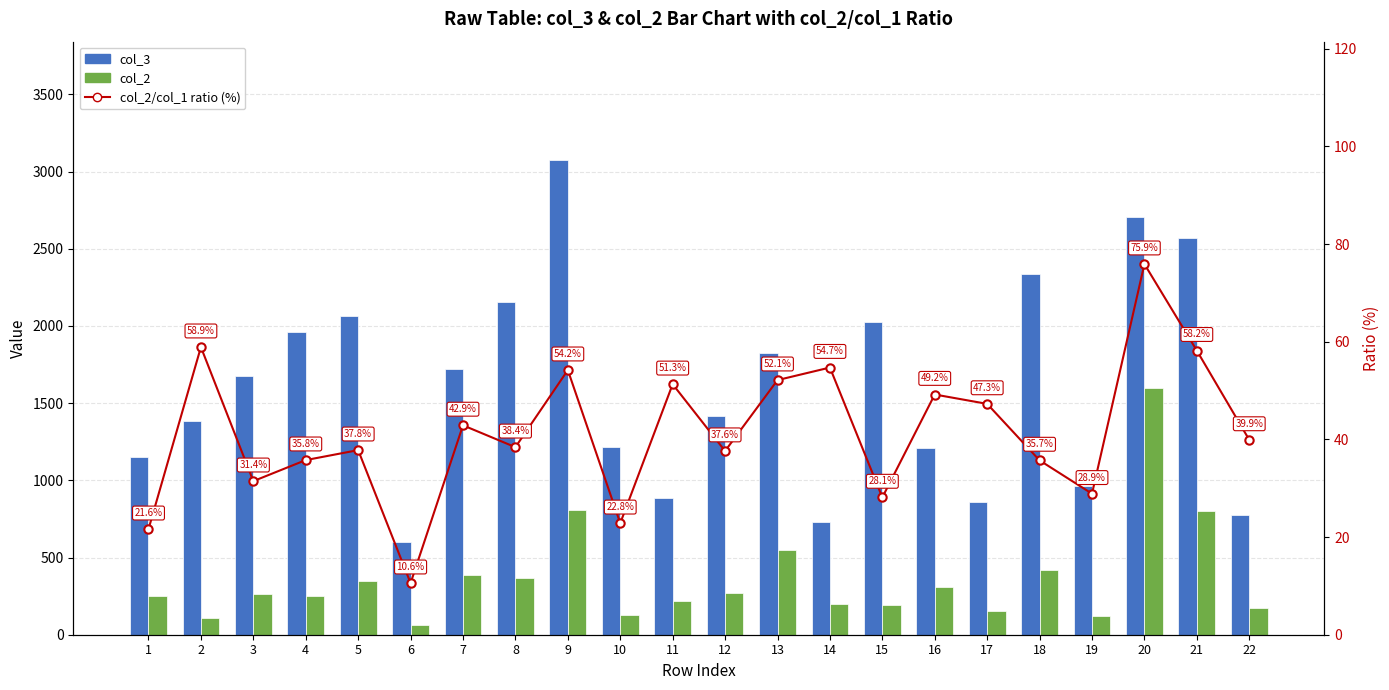

What is the difference between the second highest and second lowest values in the col_3 series?

1977.4